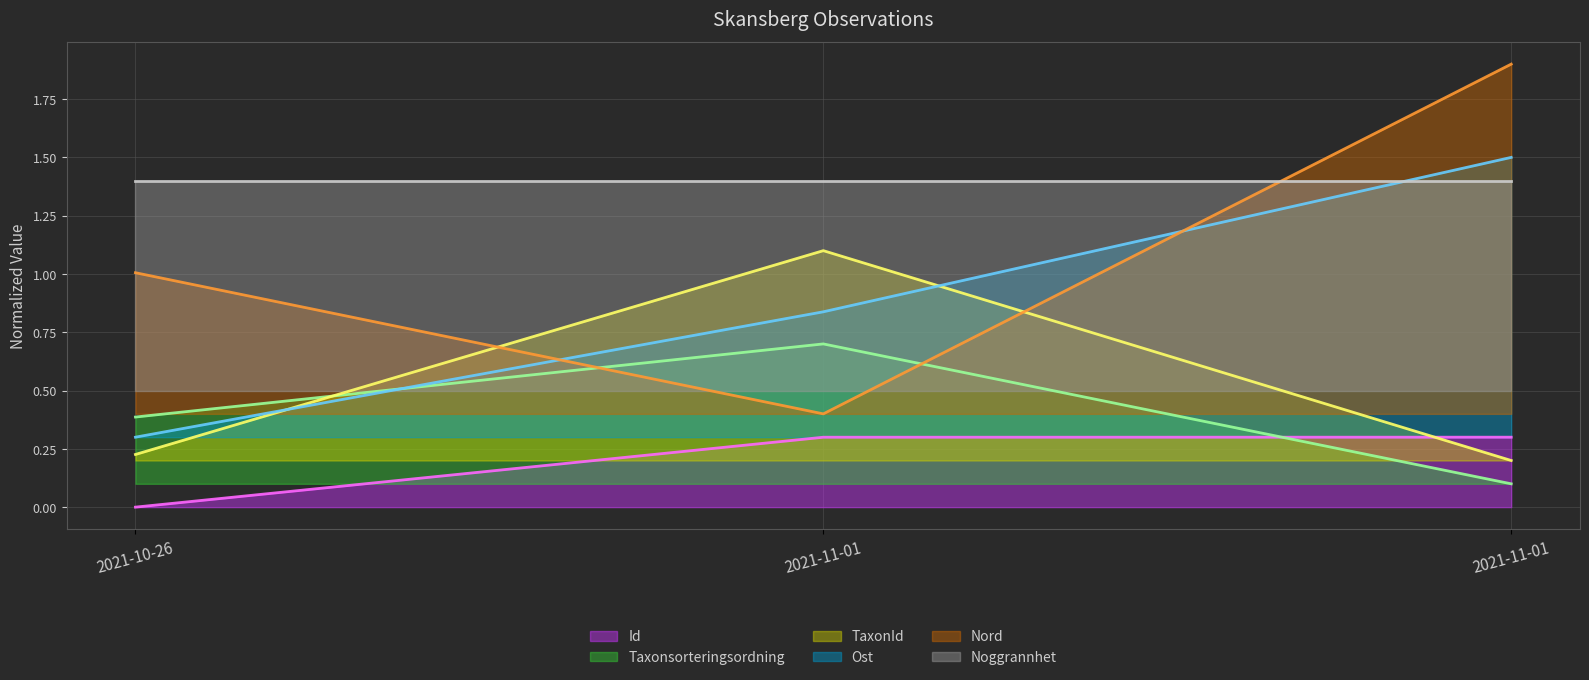

What is the value of the Ost (line) point at the 2nd from the left?

0.8